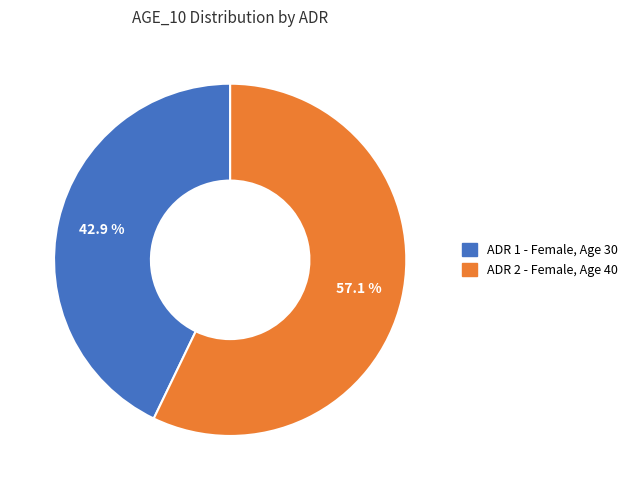

Is there any slice that represents more than half of the pie?

Yes